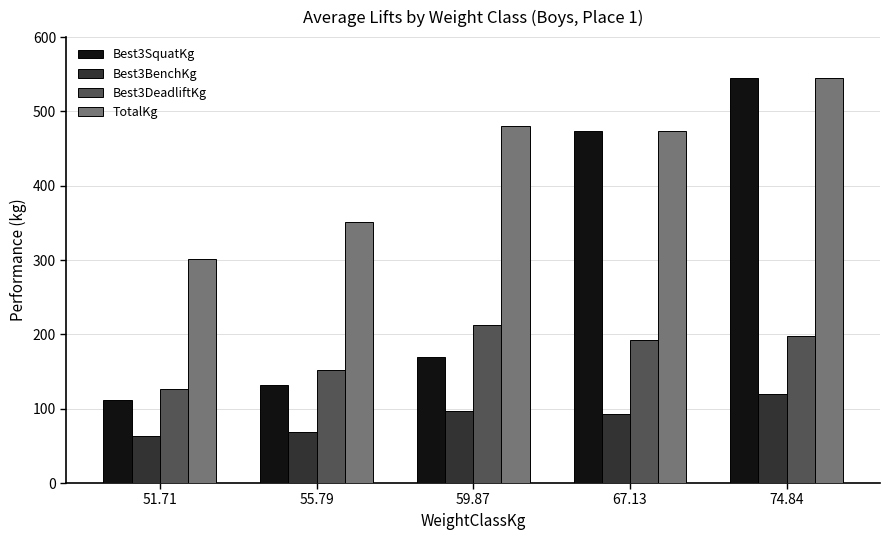

List the series in order of their overall mean, lowest first.

Best3BenchKg, Best3DeadliftKg, Best3SquatKg, TotalKg